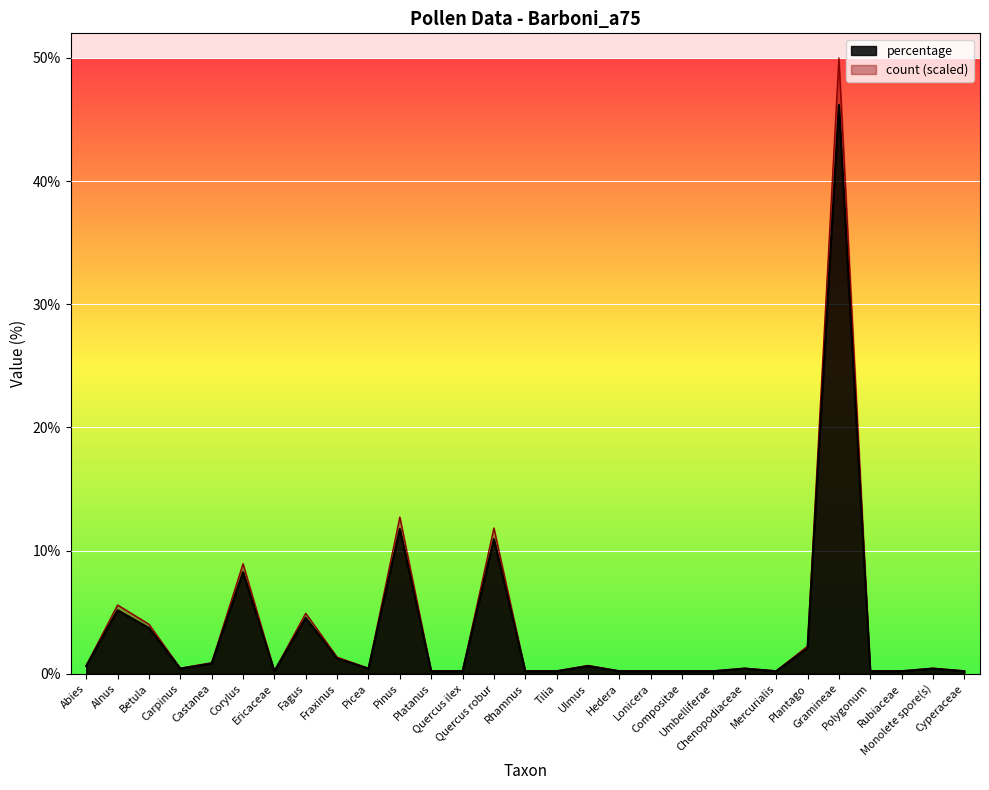

List the labels in order of count value, smallest first.

Ericaceae, Platanus, Quercus ilex, Rhamnus, Tilia, Hedera, Lonicera, Compositae, Umbelliferae, Mercurialis, Polygonum, Rubiaceae, Cyperaceae, Carpinus, Picea, Chenopodiaceae, Monolete spore(s), Abies, Ulmus, Castanea, Fraxinus, Plantago, Betula, Fagus, Alnus, Corylus, Quercus robur, Pinus, Gramineae